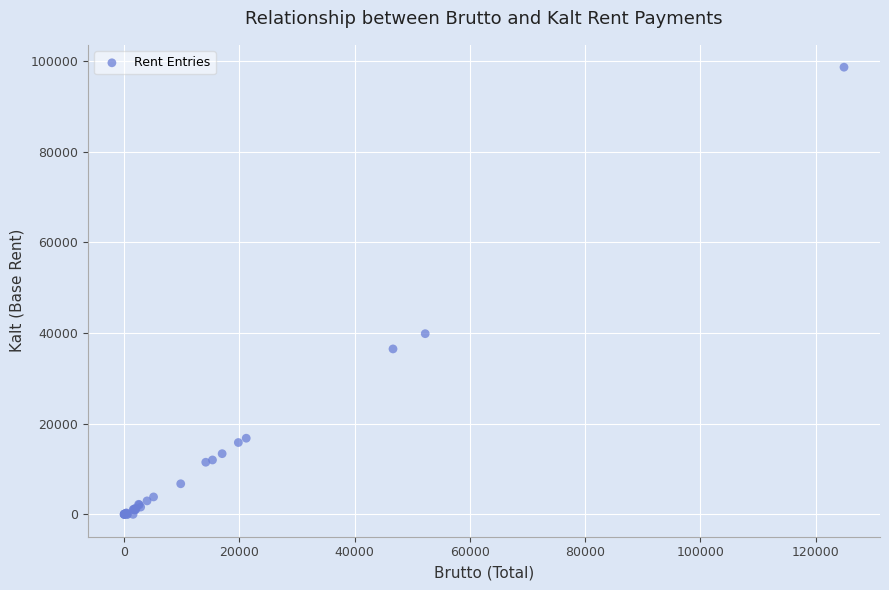

What Y value in the scatter plot is closest to 49329?

39862.9